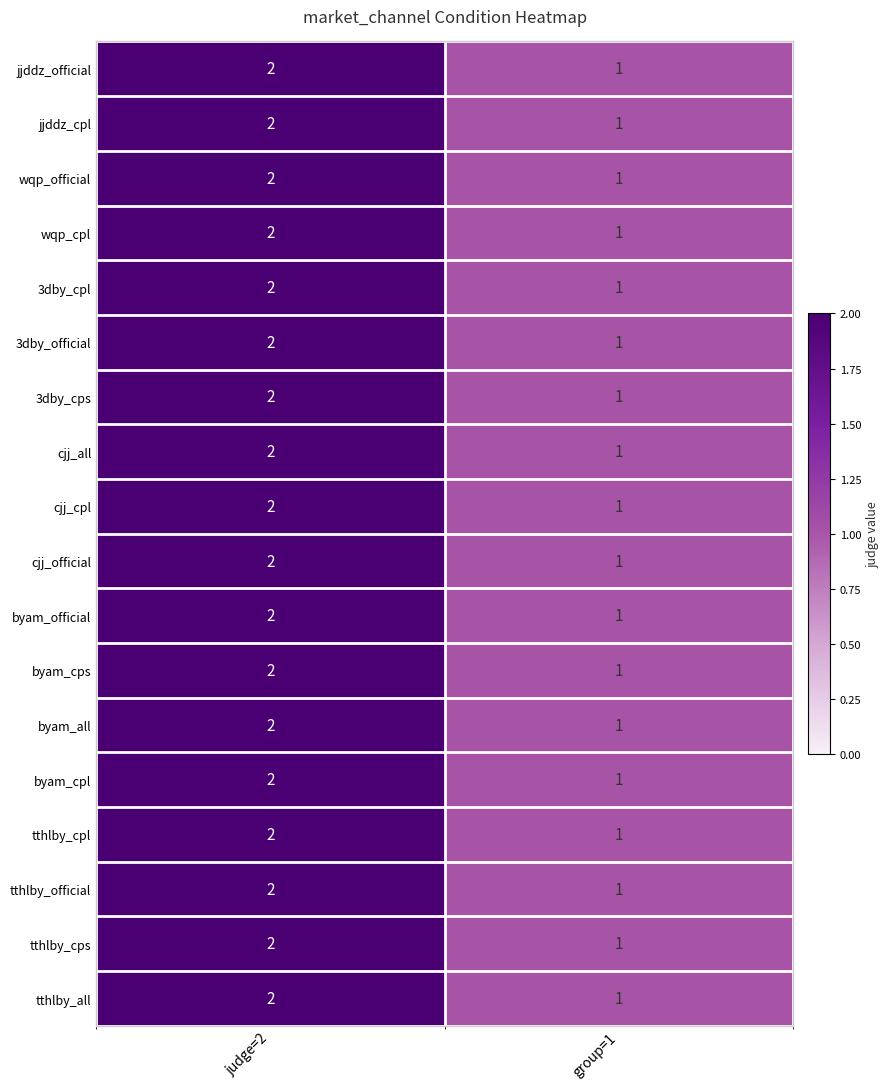

List the labels in order of cjj_all value, smallest first.

group=1, judge=2